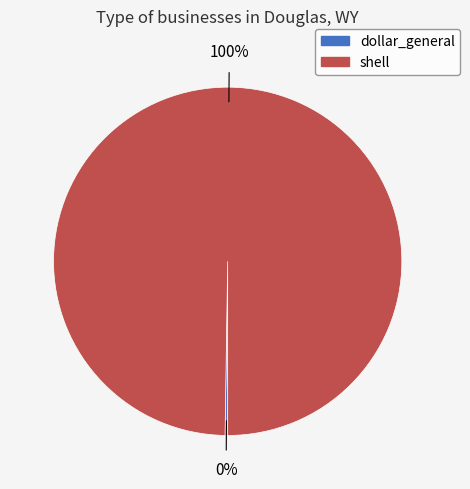

True or false: shell accounts for 100% of the total.

True